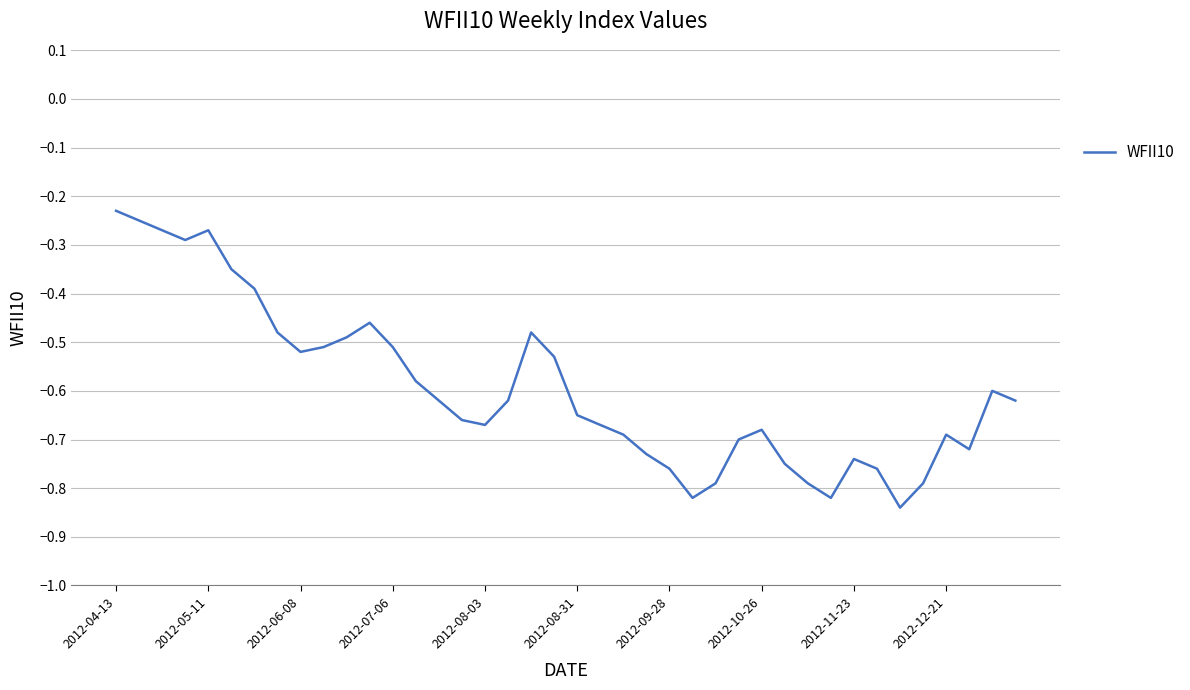

What is the difference between the maximum and minimum values?

0.6